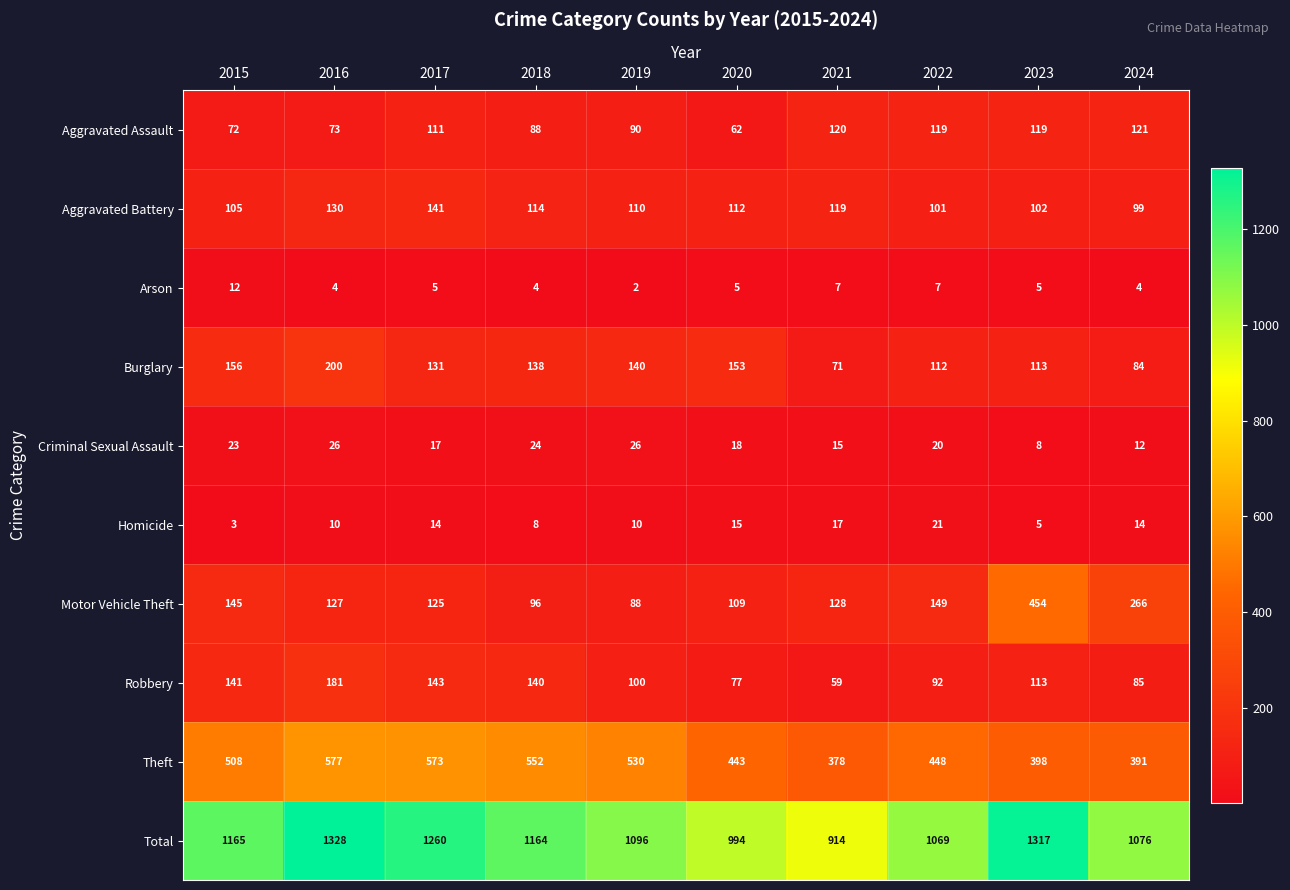

What is the maximum value for Burglary?

200